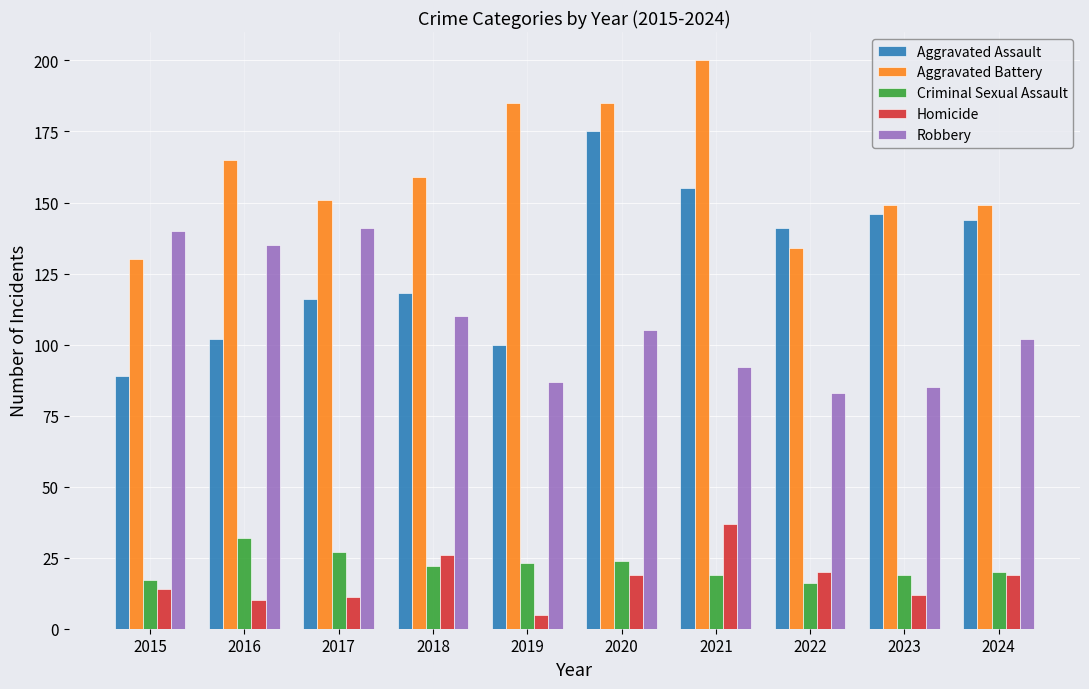

Rank the categories by Aggravated Assault value from highest to lowest.

2020, 2021, 2023, 2024, 2022, 2018, 2017, 2016, 2019, 2015